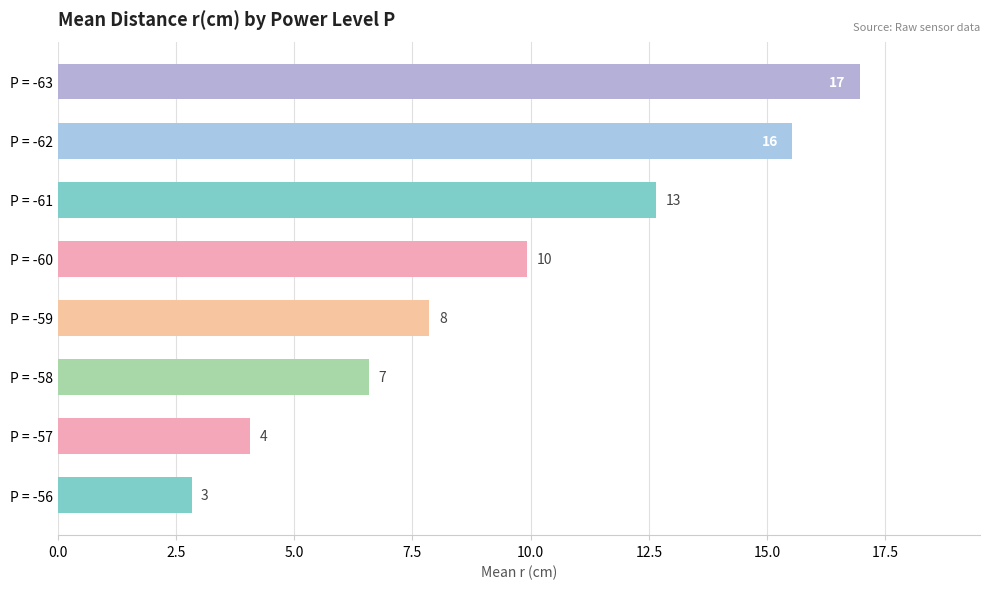

Does the chart contain any negative values?

No